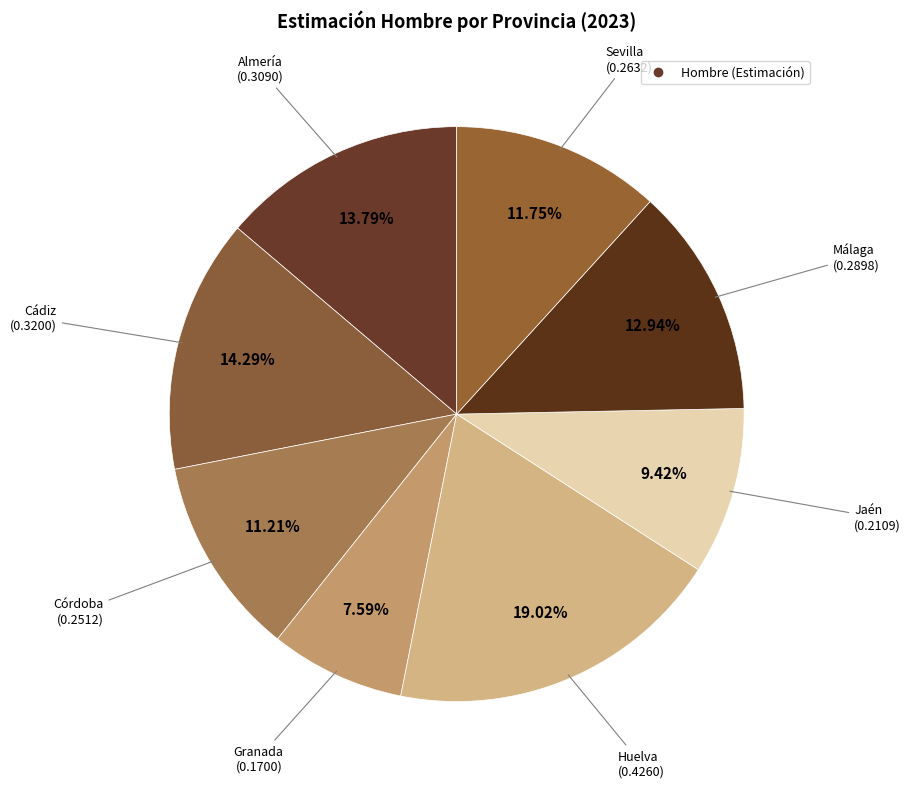

Count the number of slices in the pie.

8